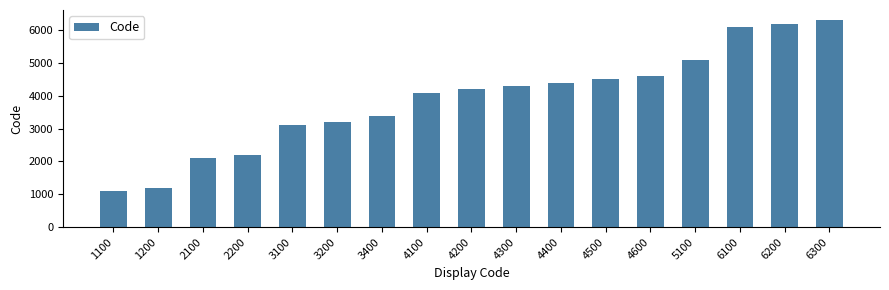

True or false: the data shows 2134 at 3100.

False